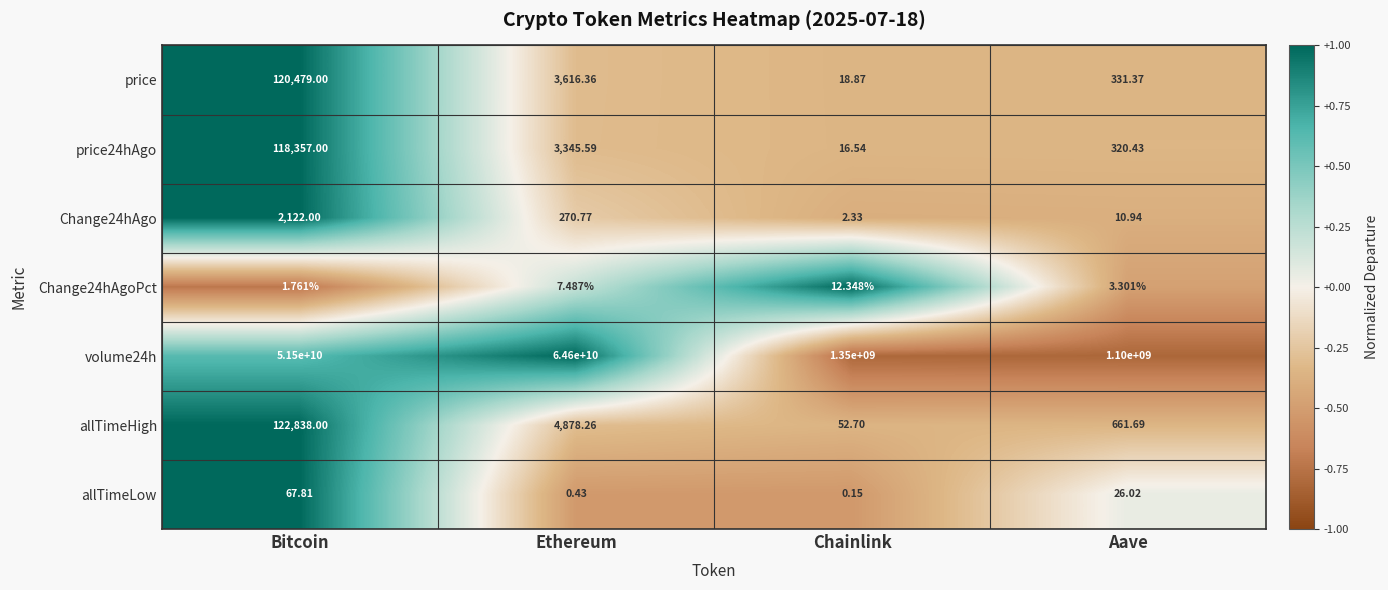

Is the value of allTimeLow at Aave greater than the value of volume24h at Ethereum?

No